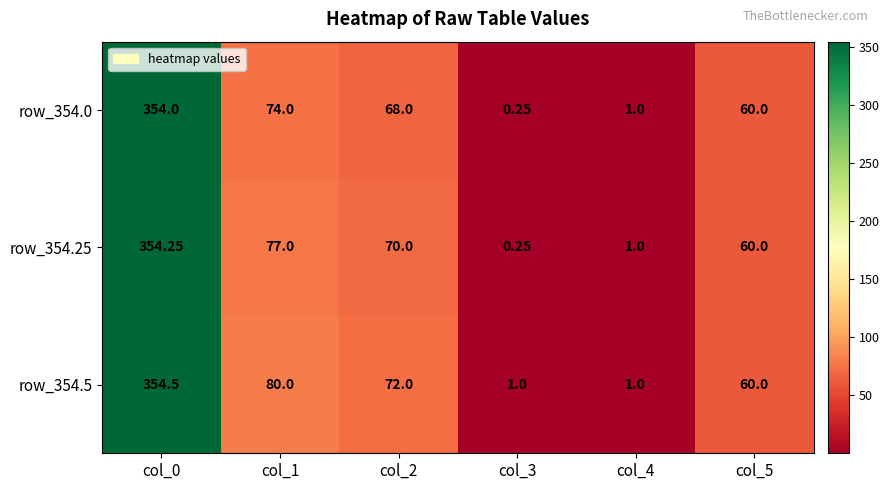

Which series changed the most between col_0 and col_3?

row_354.25